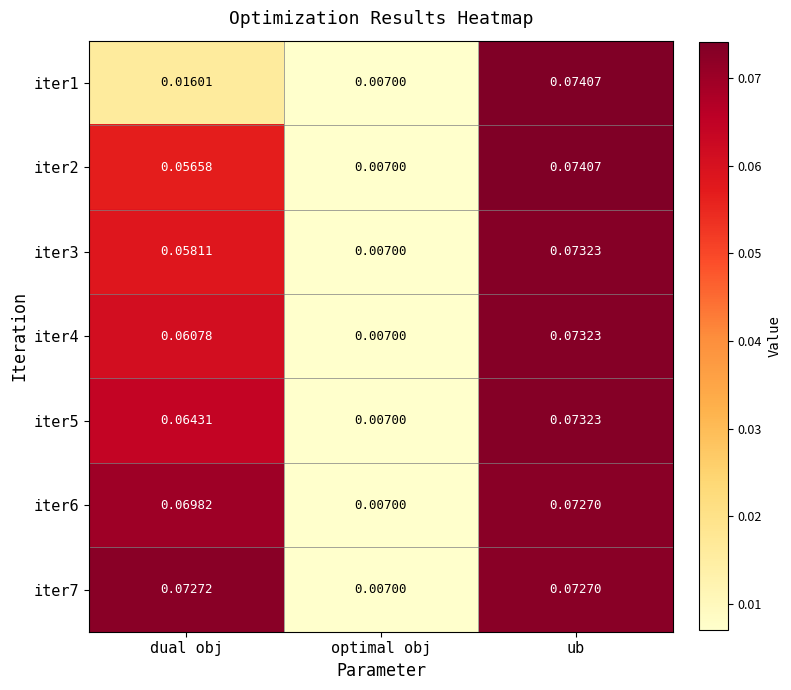

At which category is the sum across all series the highest?

ub